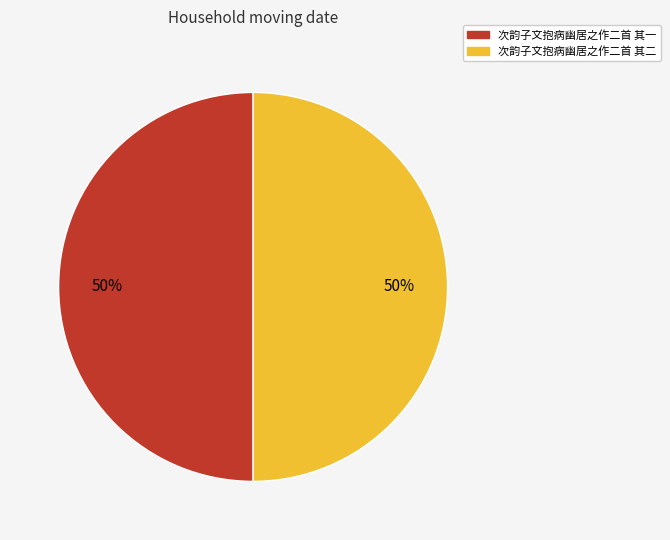

Approximately how many times larger is the value at 次韵子文抱病幽居之作二首 其二 compared to 次韵子文抱病幽居之作二首 其一?

1.0